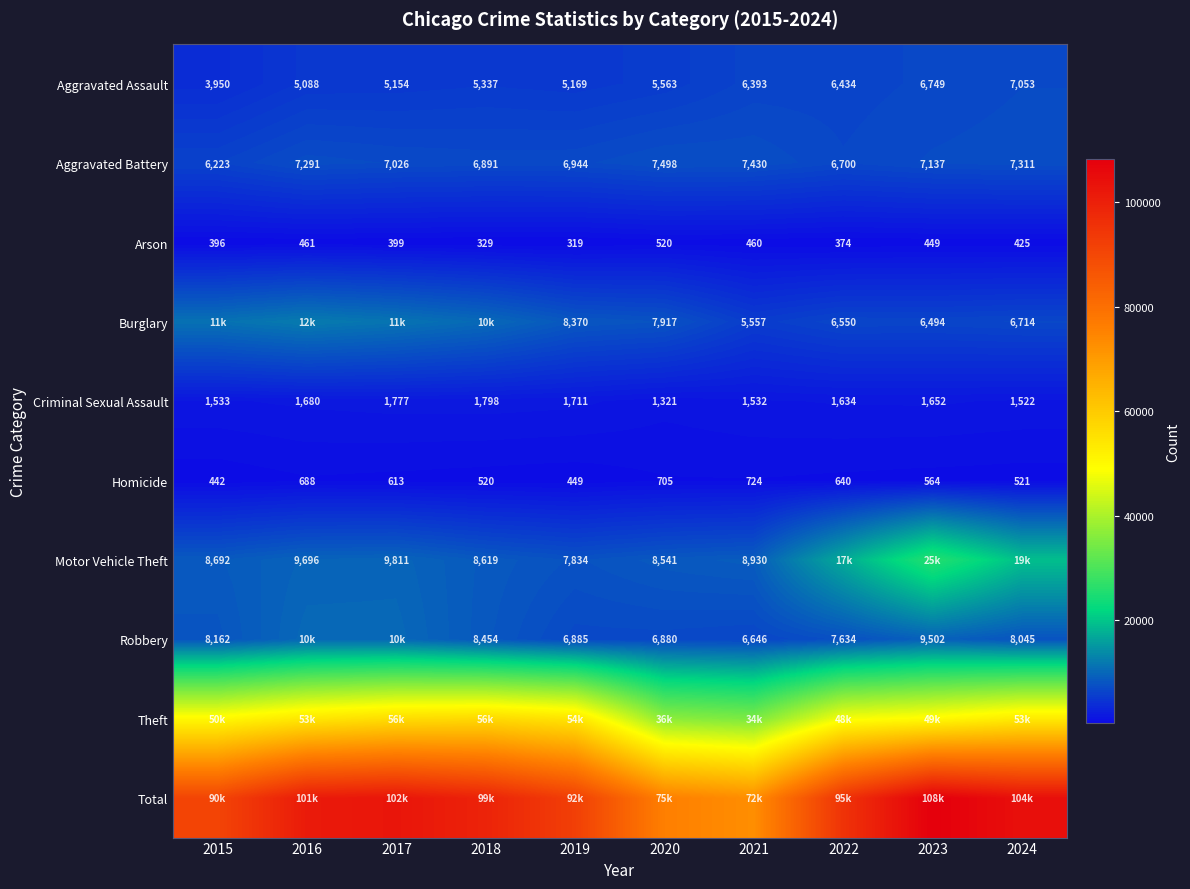

At which label does Criminal Sexual Assault first exceed 1652?

2016